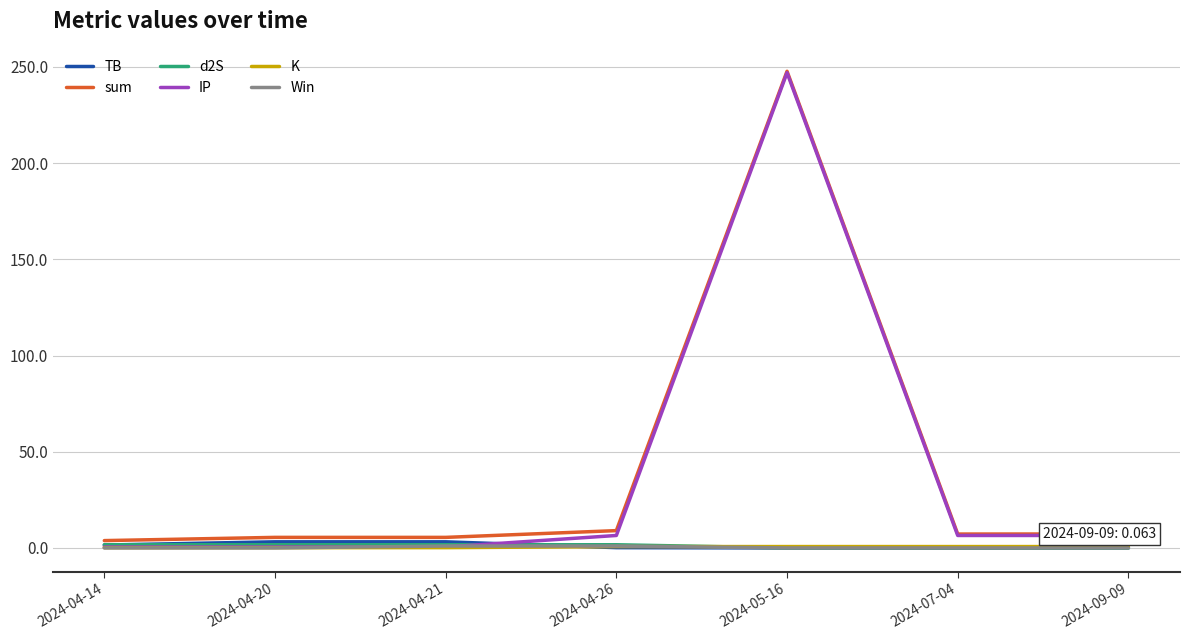

Does the chart have visible grid lines?

Yes